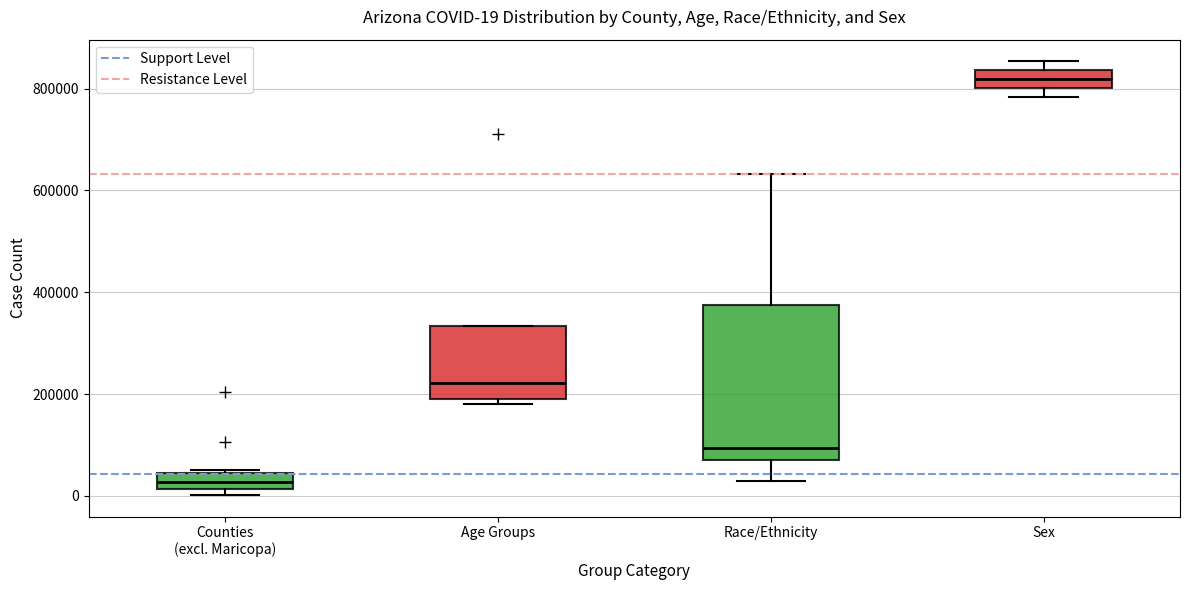

Which box is the tallest, from its lower edge to its upper edge?

Race/Ethnicity